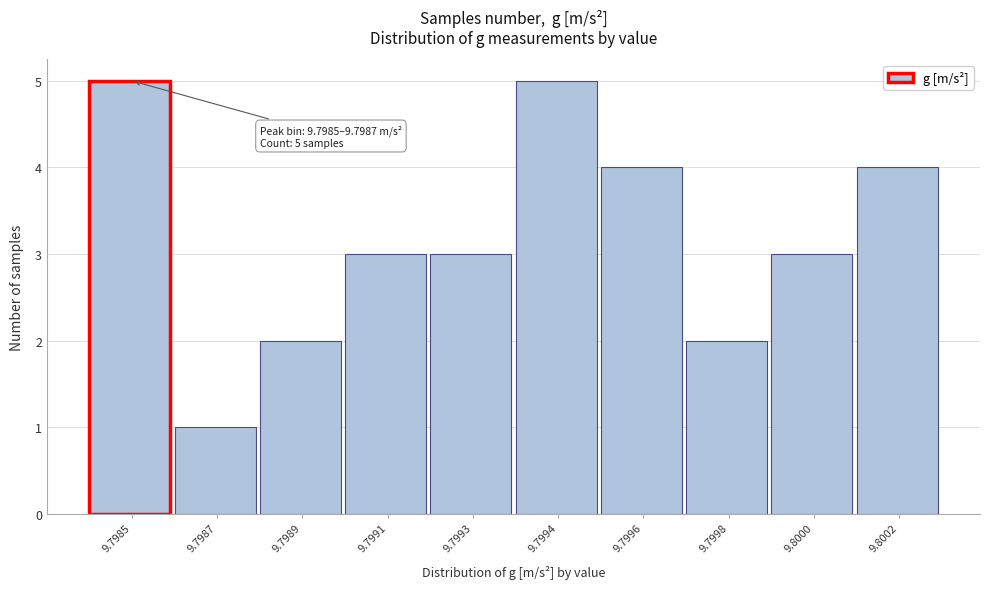

Reading right to left, extract all data points from this chart.

4	3	2	4	5	3	3	2	1	5